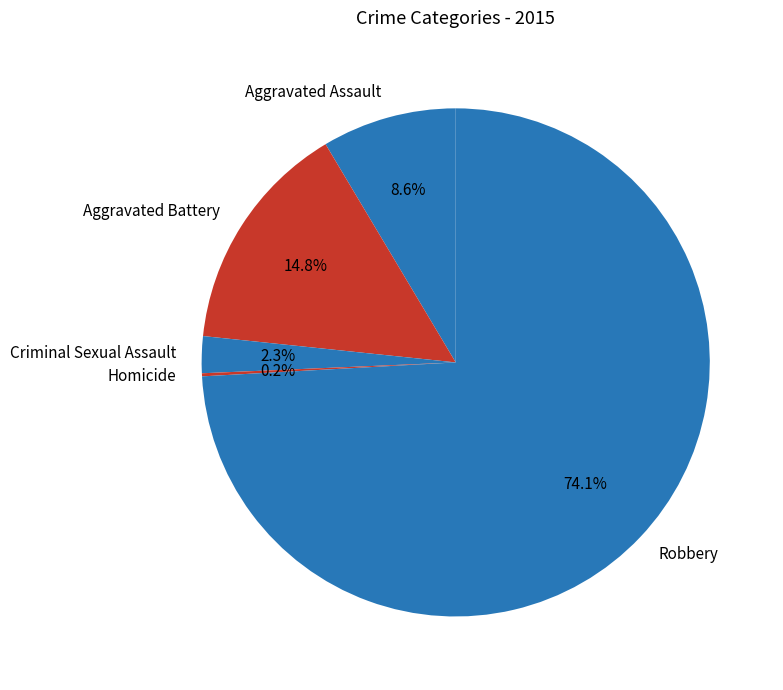

Do Criminal Sexual Assault and Aggravated Battery together represent more than half of the pie?

No